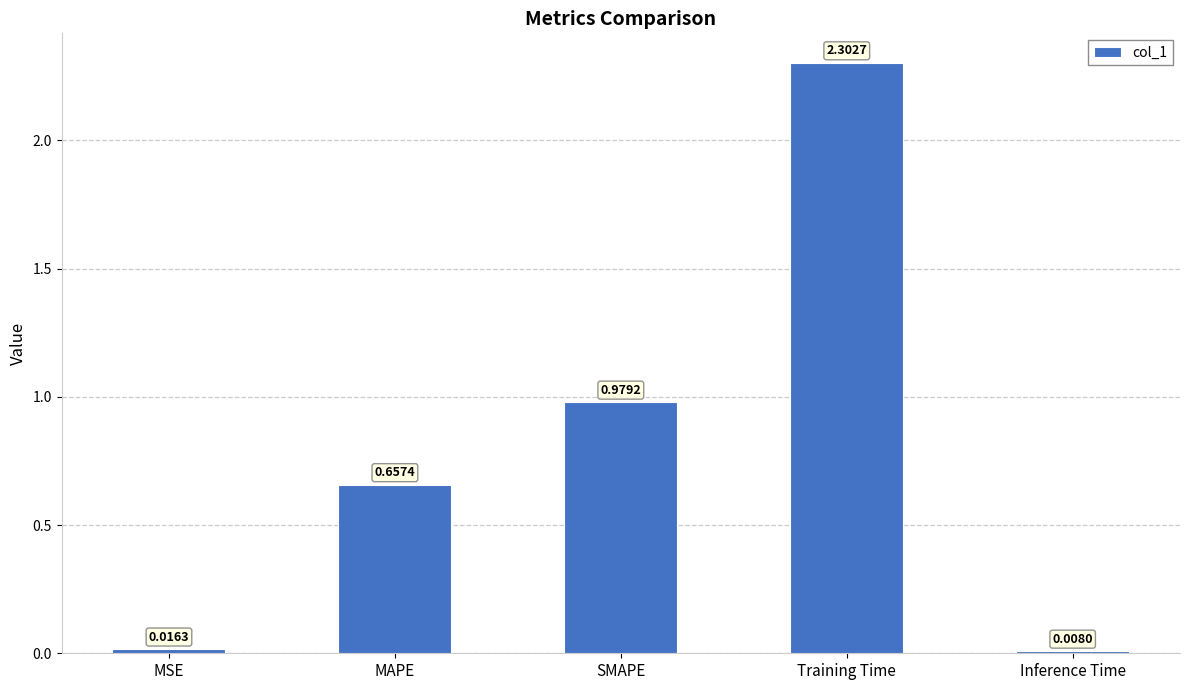

Which label corresponds to the smallest value in the chart?

Inference Time